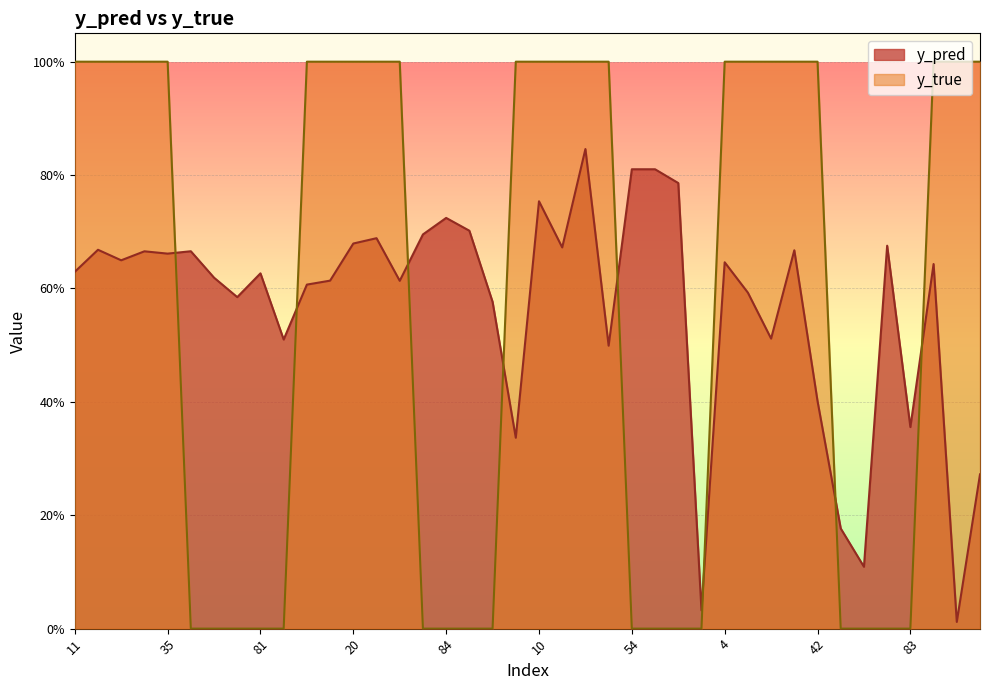

Count the number of data series in this chart.

2